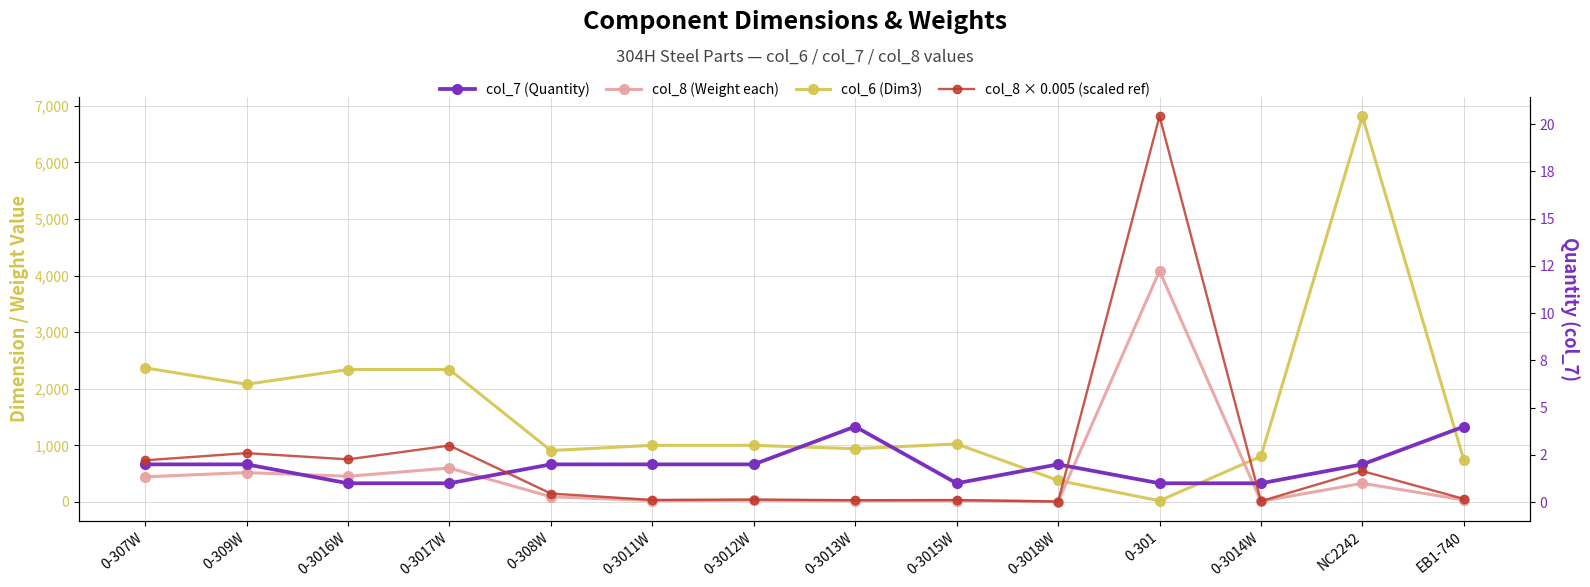

Reading left to right, list all the values displayed in this chart.

col_6 (Dim3): 2370.0	2080.0	2340.0	2340.0	908.0	1000.0	1000.0	940.0	1025.0	380.0	20.0	806.0	6817.0	740.0
col_8 (Weight each): 443.2	519.1	453.1	599.4	91.4	23.7	28.1	20.8	22.7	6.8	4082.8	10.7	329.3	34.7
col_7 (Quantity): 2.0	2.0	1.0	1.0	2.0	2.0	2.0	4.0	1.0	2.0	1.0	1.0	2.0	4.0
col_8 × 0.005 (scaled ref): 2.2	2.6	2.3	3.0	0.5	0.1	0.1	0.1	0.1	0.0	20.4	0.1	1.6	0.2